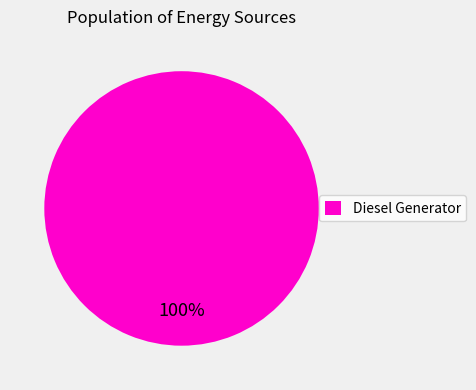

How many slices are in this pie chart?

1